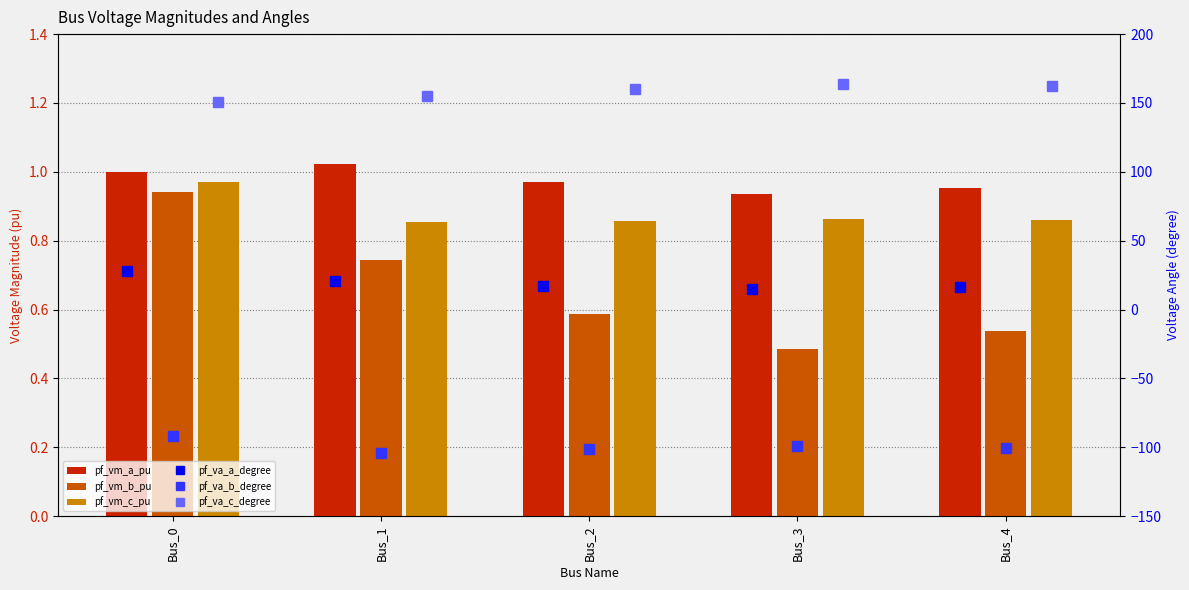

Which series has the largest total across all categories?

pf_va_c_degree